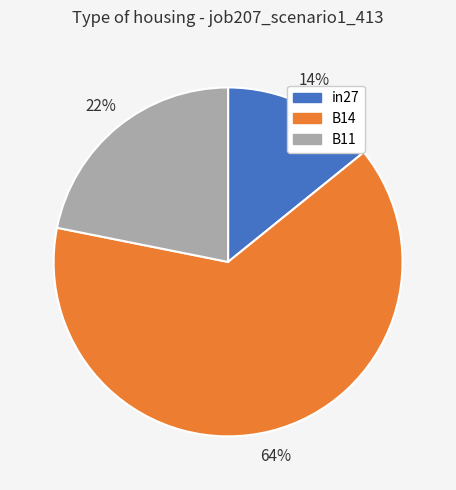

What is the smallest slice in the pie chart?

in27